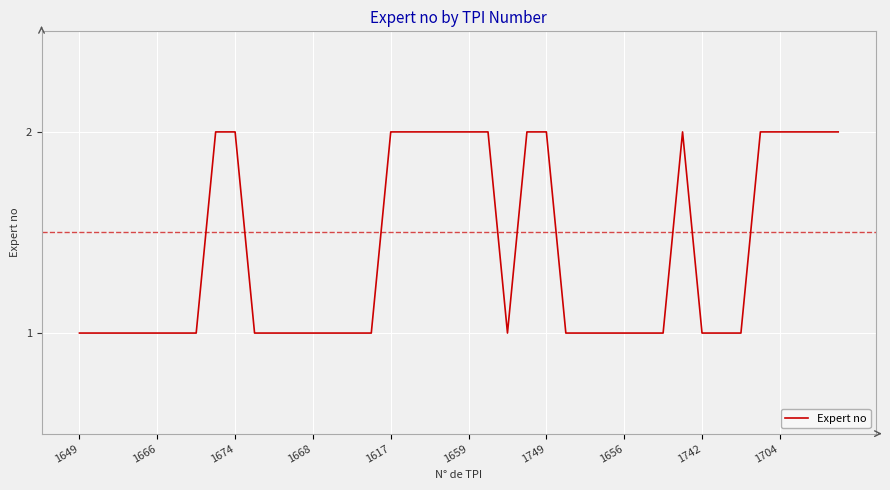

The chart shows a value of 1 at 1656. True or false?

True